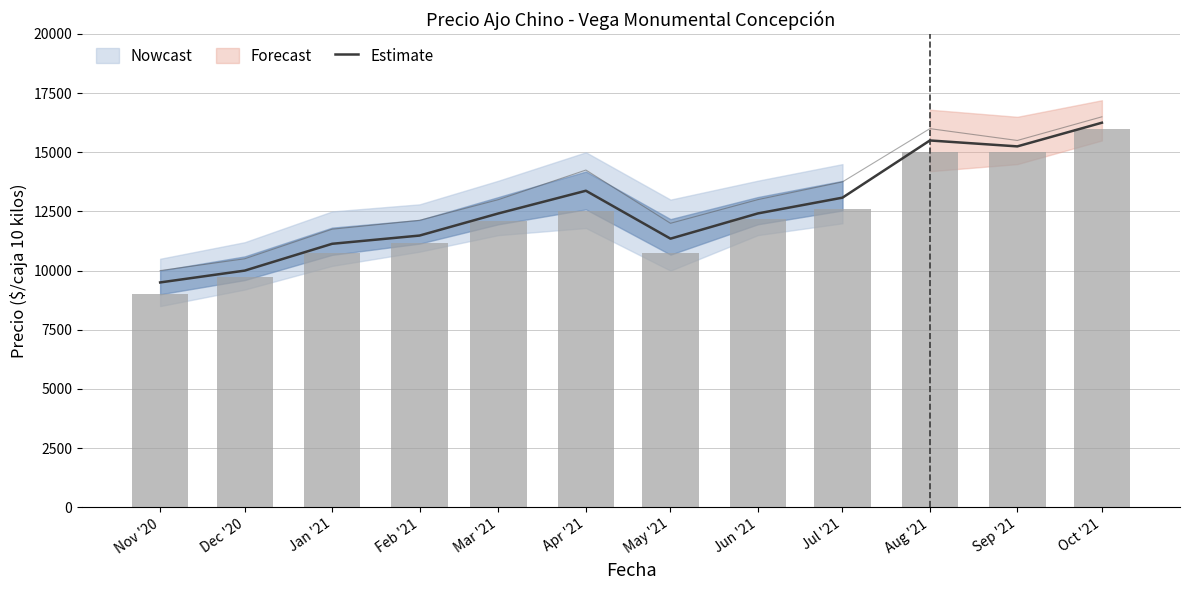

Which category has the highest value in the Estimate series?

Oct '21